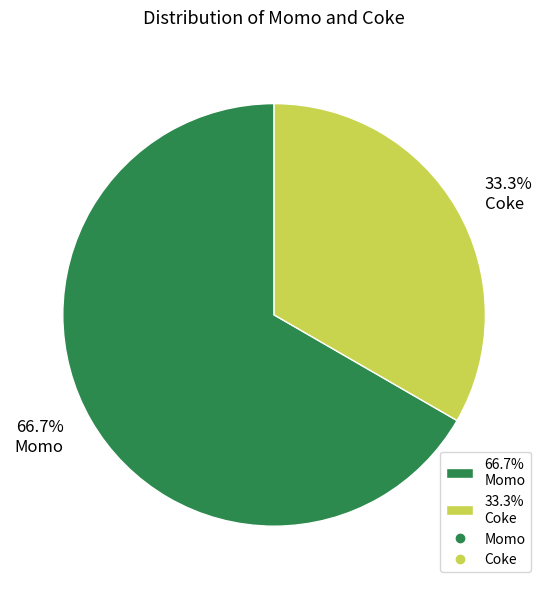

How much of the chart is everything except 33.3% Coke?

66.7%